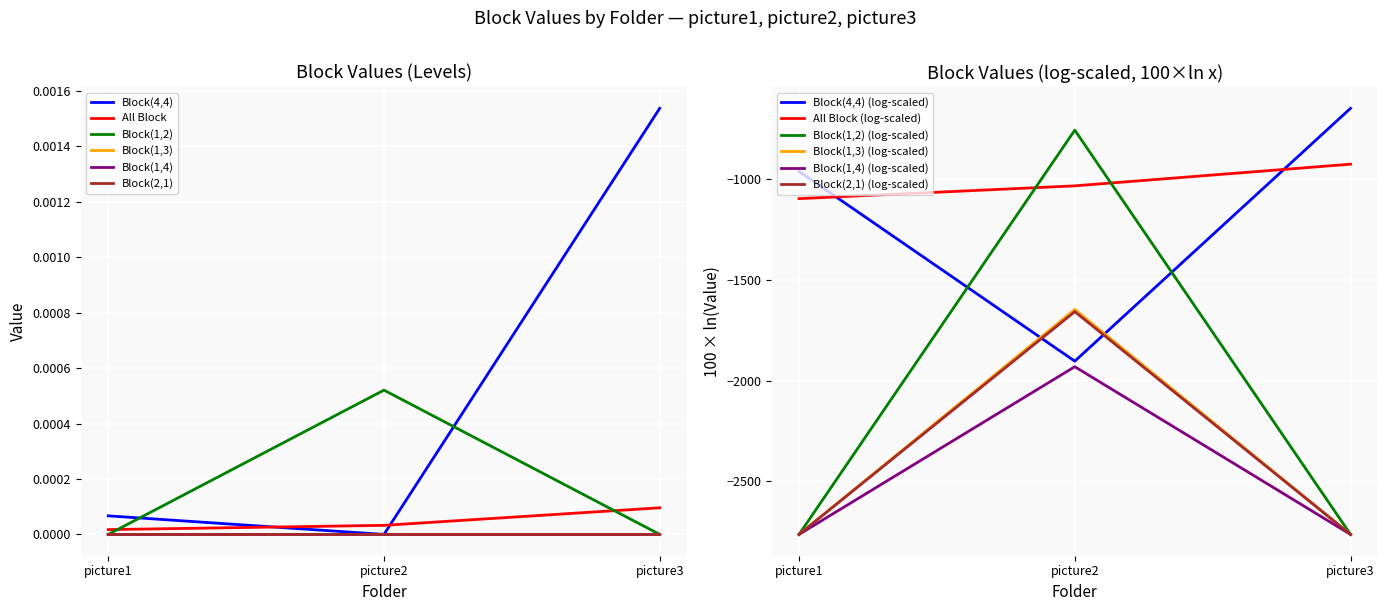

At which label does Block(1,3) reach its minimum?

picture1